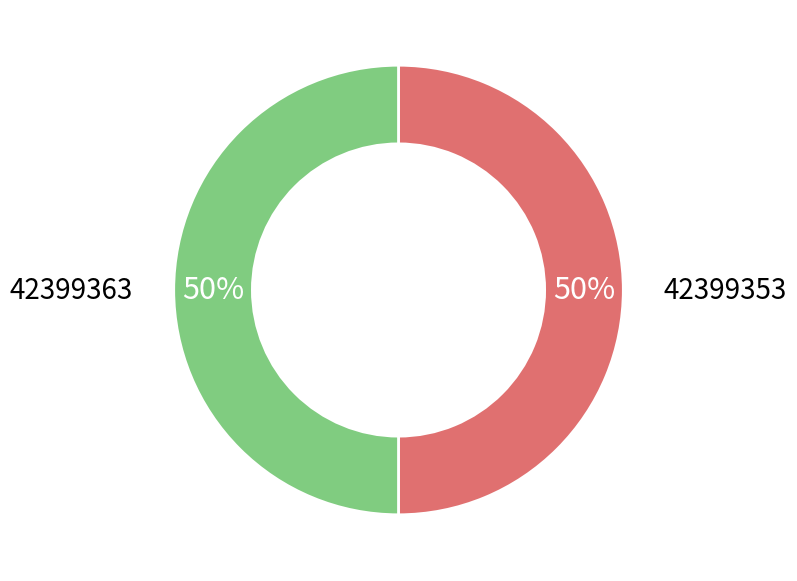

To the nearest percent, what is the average slice percentage?

50%